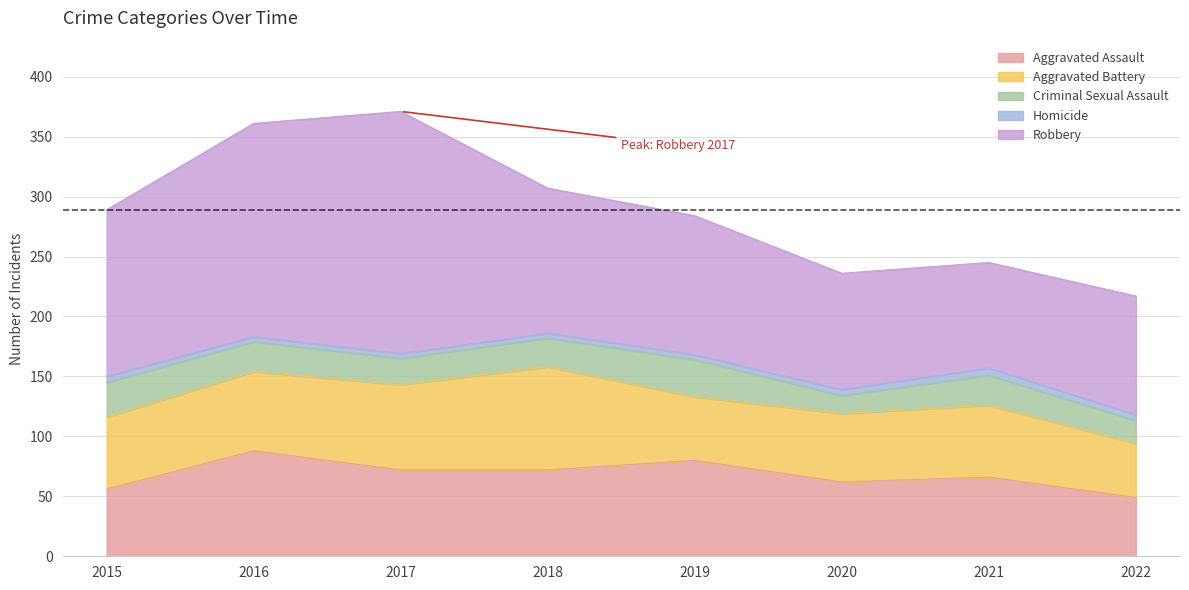

What is the difference between the Criminal Sexual Assault values at 2019 and 2022?

12